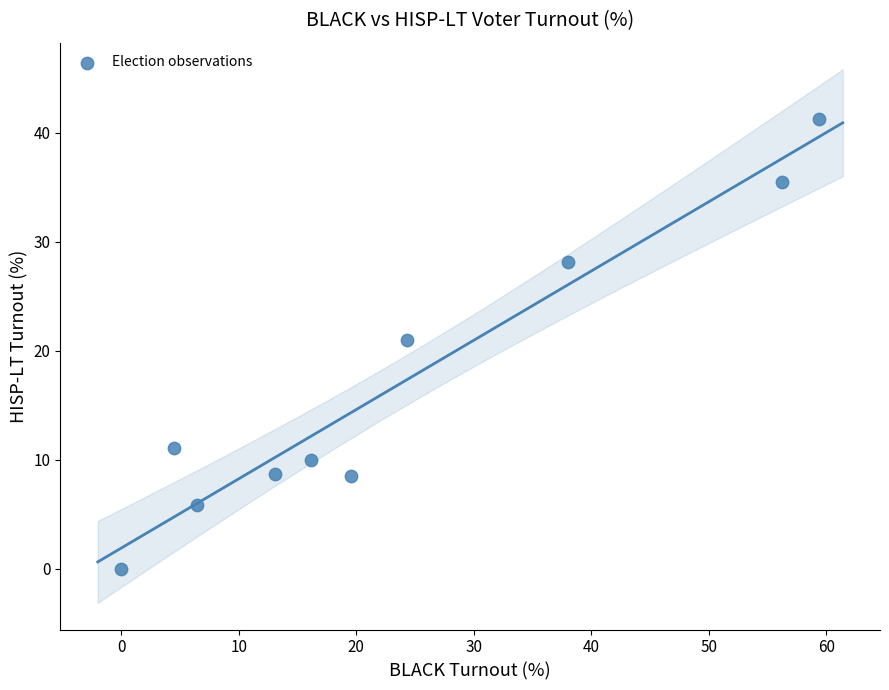

What is the range of X values (max minus min)?

59.4